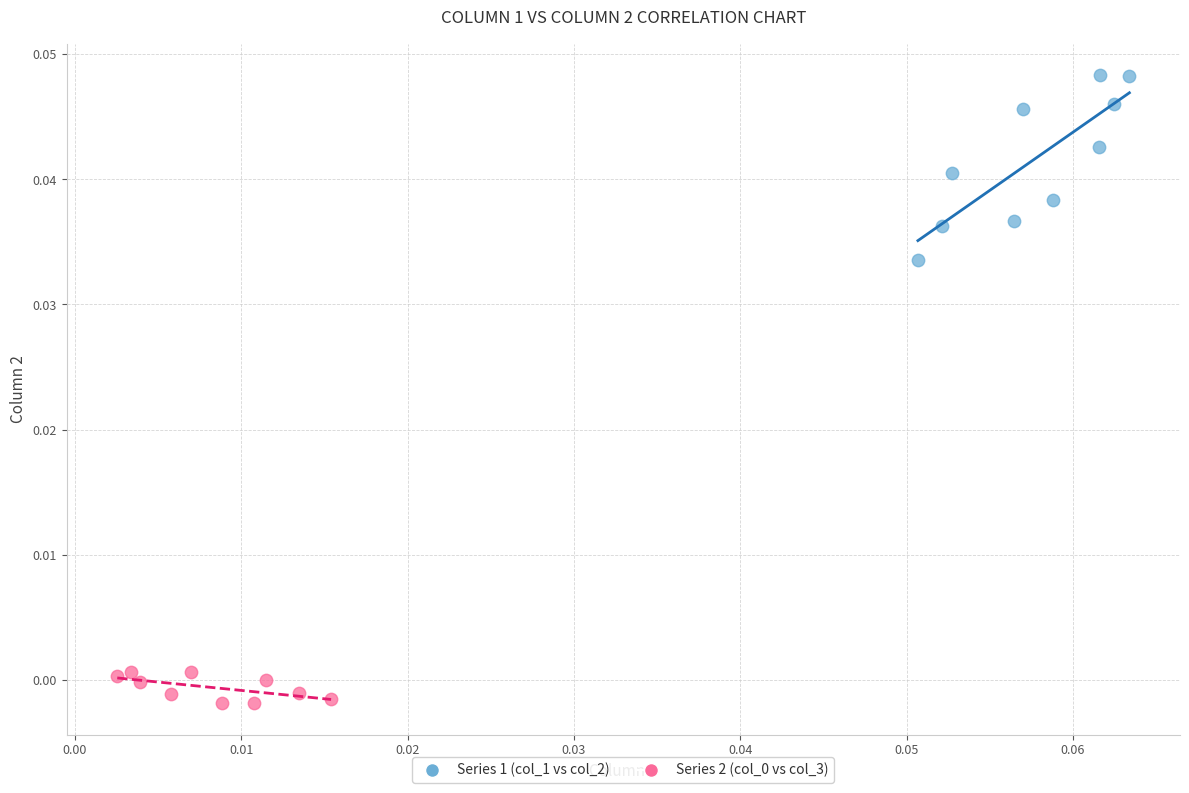

Which series contains the highest Y value?

Series 1 (col_1 vs col_2)